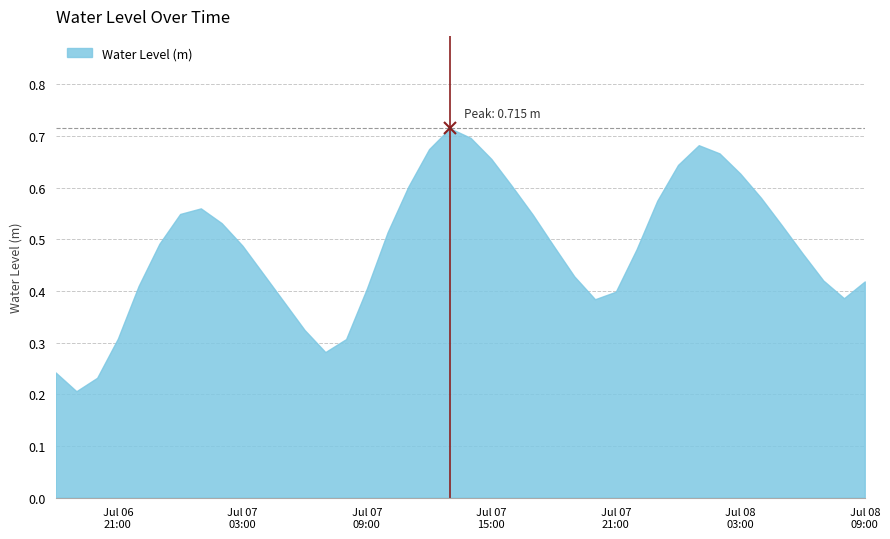

List the labels in order of value, largest first.

2023-07-07 13:00:00, 2023-07-07 14:00:00, 2023-07-08 01:00:00, 2023-07-07 12:00:00, 2023-07-08 02:00:00, 2023-07-07 15:00:00, 2023-07-08 00:00:00, 2023-07-08 03:00:00, 2023-07-07 16:00:00, 2023-07-07 11:00:00, 2023-07-08 04:00:00, 2023-07-07 23:00:00, 2023-07-07 01:00:00, 2023-07-07 00:00:00, 2023-07-07 17:00:00, 2023-07-07 02:00:00, 2023-07-08 05:00:00, 2023-07-07 10:00:00, 2023-07-06 23:00:00, 2023-07-07 03:00:00, 2023-07-07 18:00:00, 2023-07-07 22:00:00, 2023-07-08 06:00:00, 2023-07-07 04:00:00, 2023-07-07 19:00:00, 2023-07-08 07:00:00, 2023-07-08 09:00:00, 2023-07-06 22:00:00, 2023-07-07 09:00:00, 2023-07-07 21:00:00, 2023-07-08 08:00:00, 2023-07-07 20:00:00, 2023-07-07 05:00:00, 2023-07-07 06:00:00, 2023-07-06 21:00:00, 2023-07-07 08:00:00, 2023-07-07 07:00:00, 2023-07-06 18:00:00, 2023-07-06 20:00:00, 2023-07-06 19:00:00